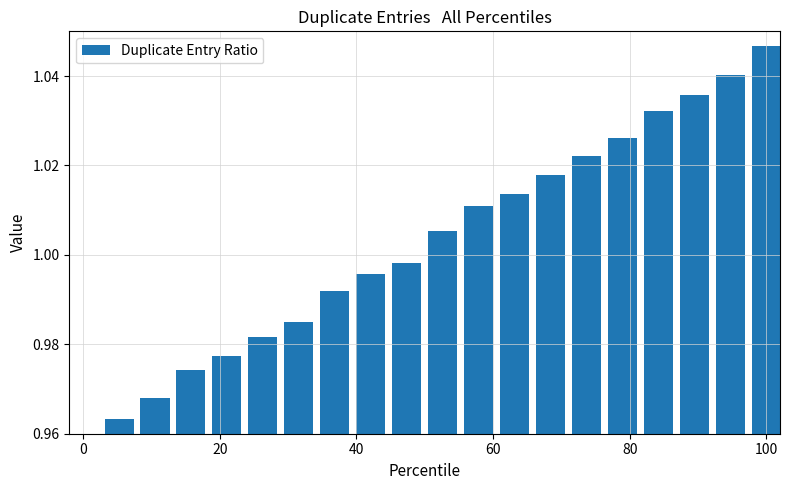

Where is the data nearest to the value 1?

9